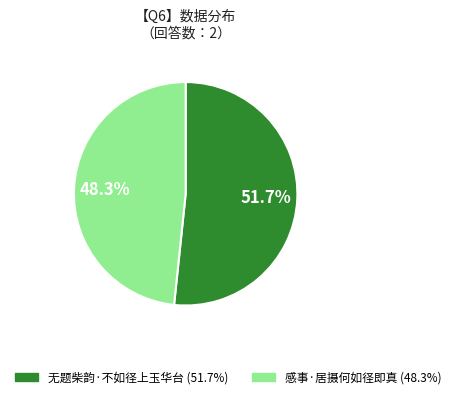

To the nearest percent, what portion does 感事·居摄何如径即真 represent?

48%